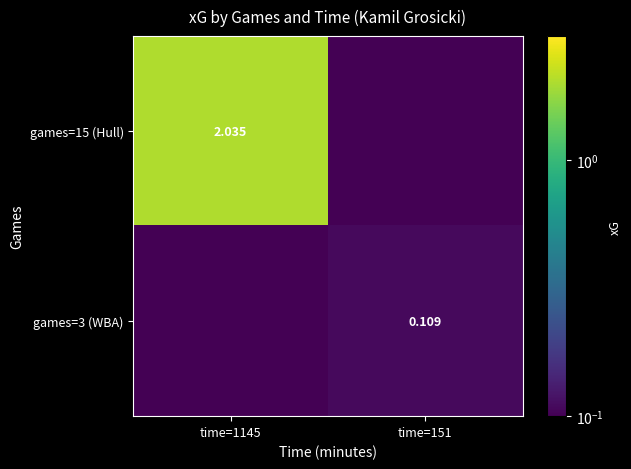

Rank the series at time=1145 from lowest to highest value.

games=3 (WBA), games=15 (Hull)